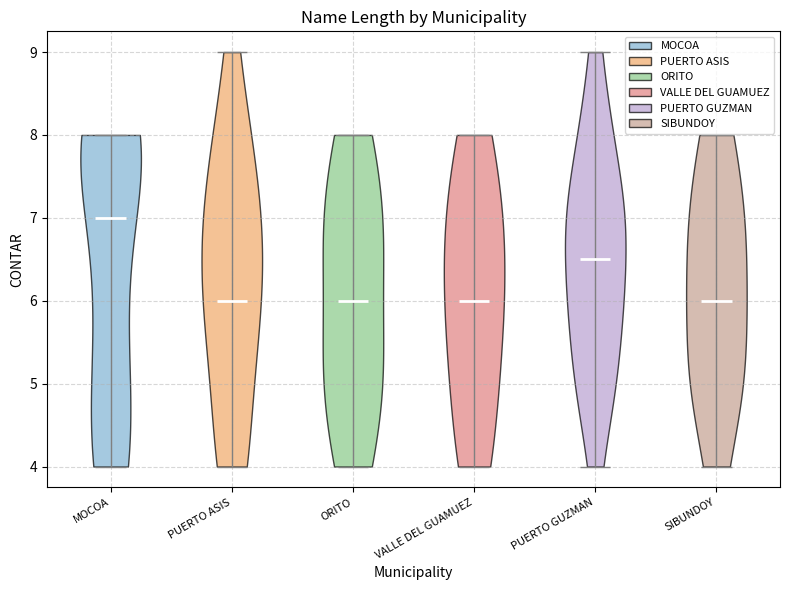

What is the lowest point the violin for MOCOA reaches on the y-axis? The values are not printed on the chart, so give them approximately, as read against the axis.

4.0